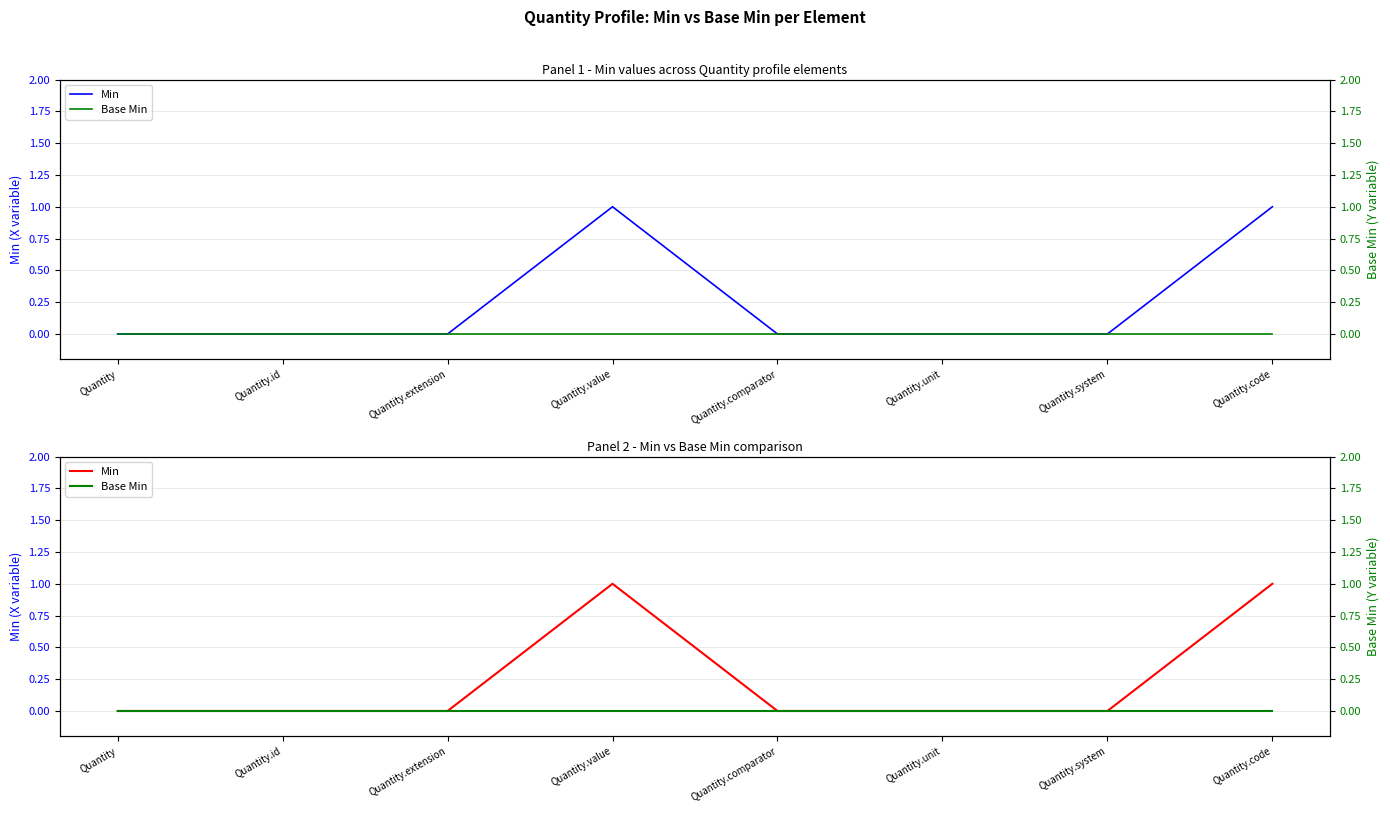

True or false: Min and Base Min intersect in this chart.

False